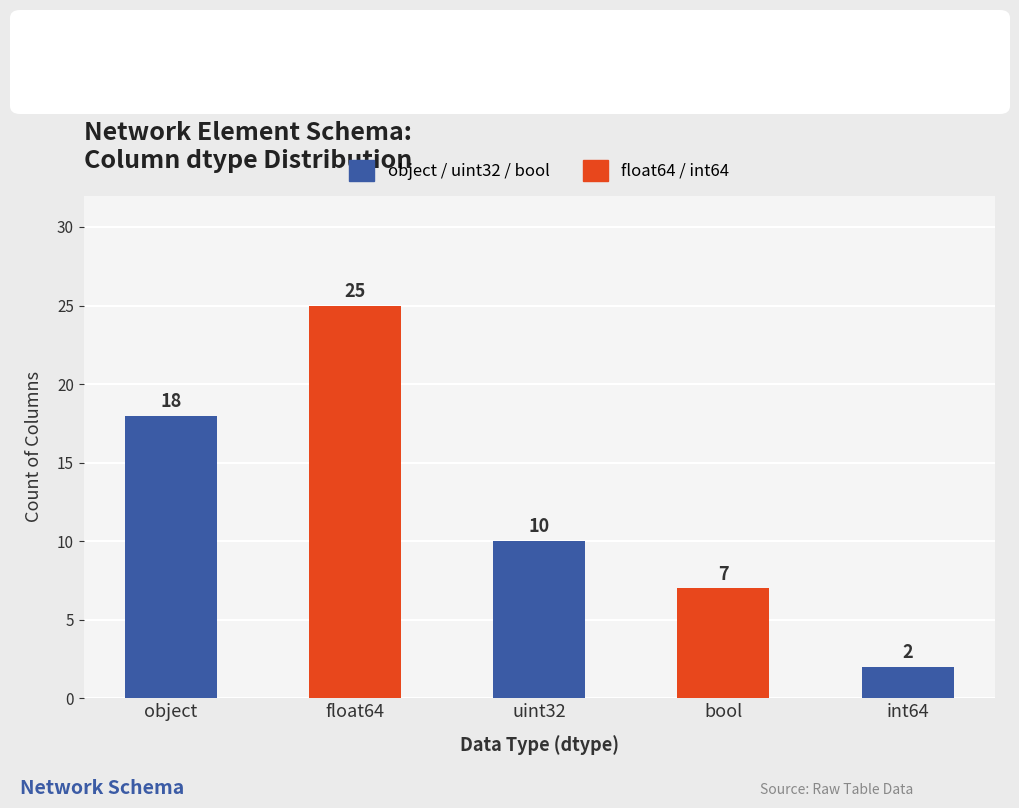

The chart shows a value of 10 at uint32. True or false?

True